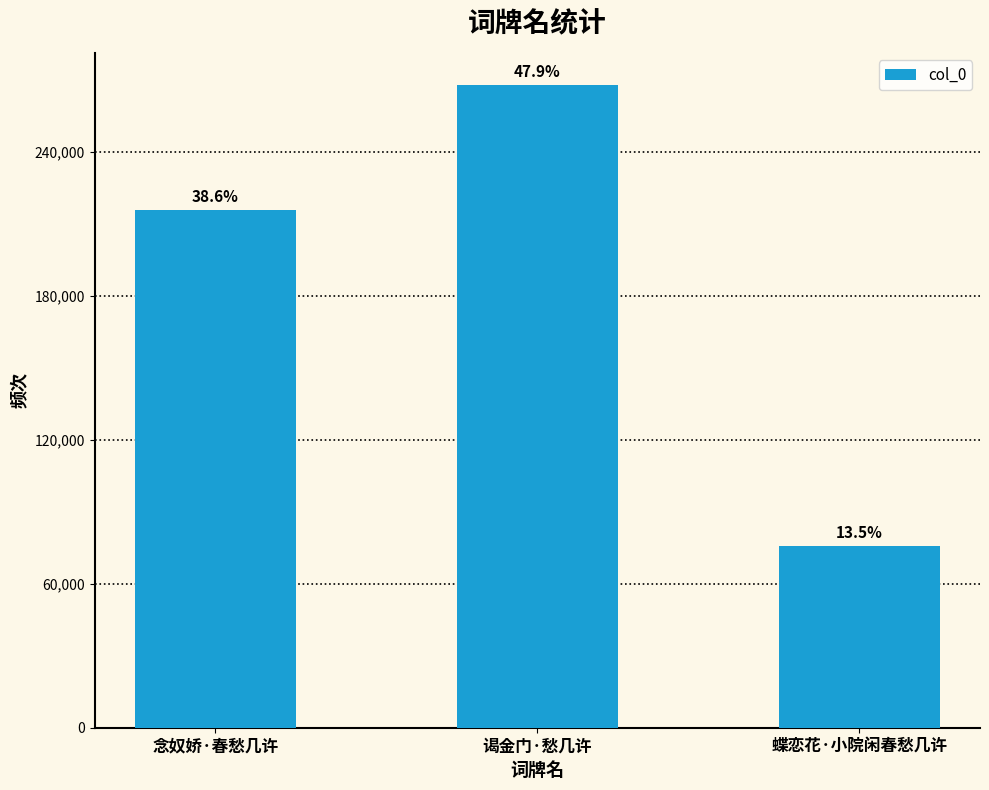

How many bars are there in total?

3